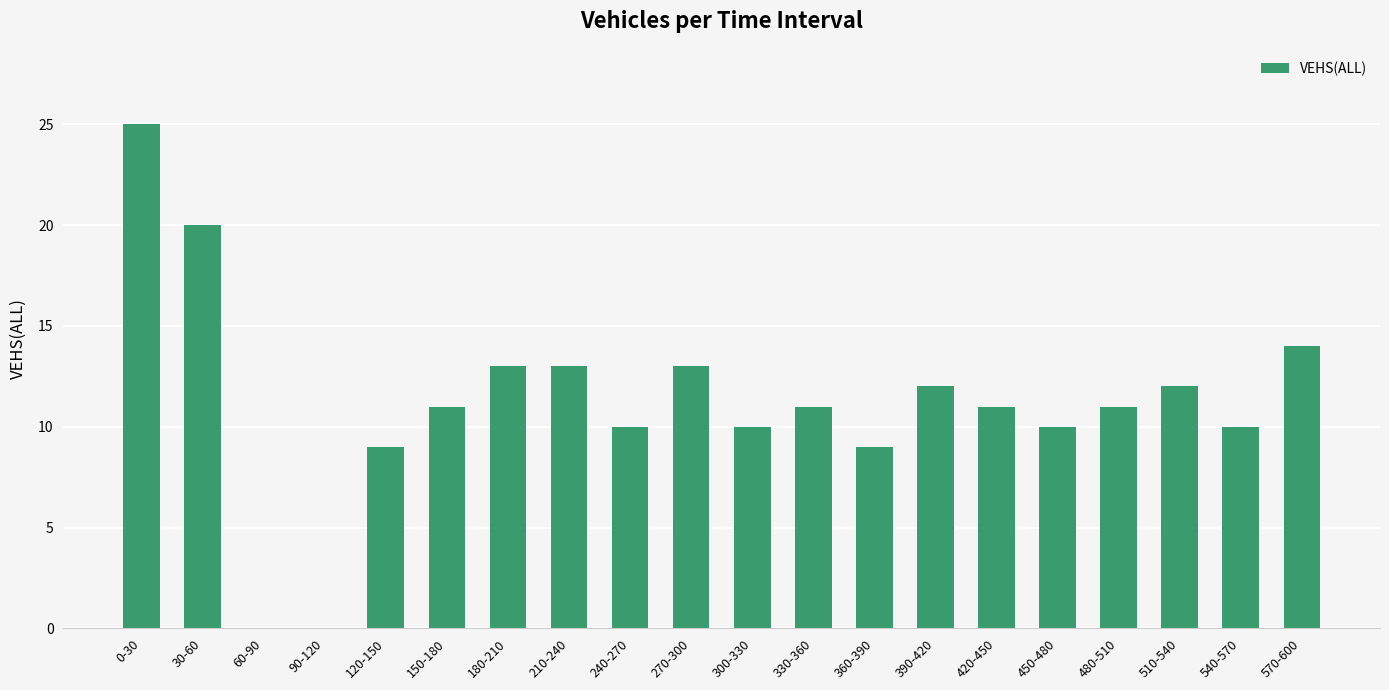

Between 450-480 and 0-30, which is larger?

0-30